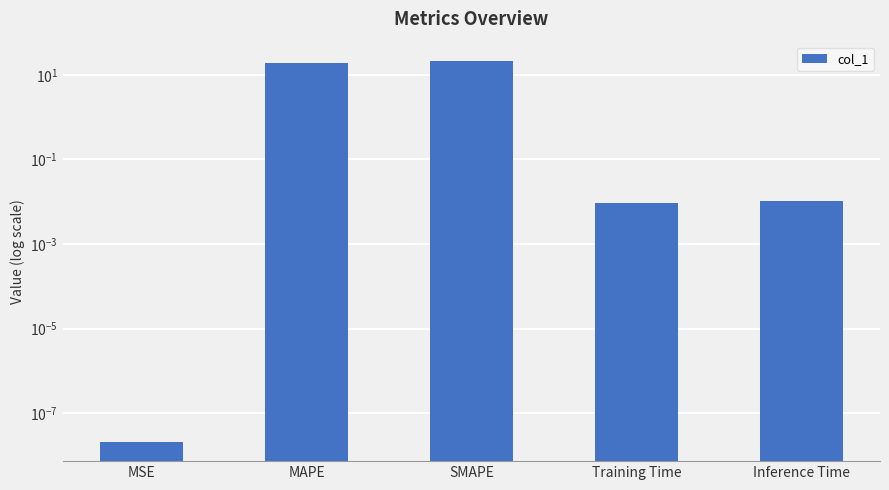

Rank the categories by value from highest to lowest.

SMAPE, MAPE, Inference Time, Training Time, MSE